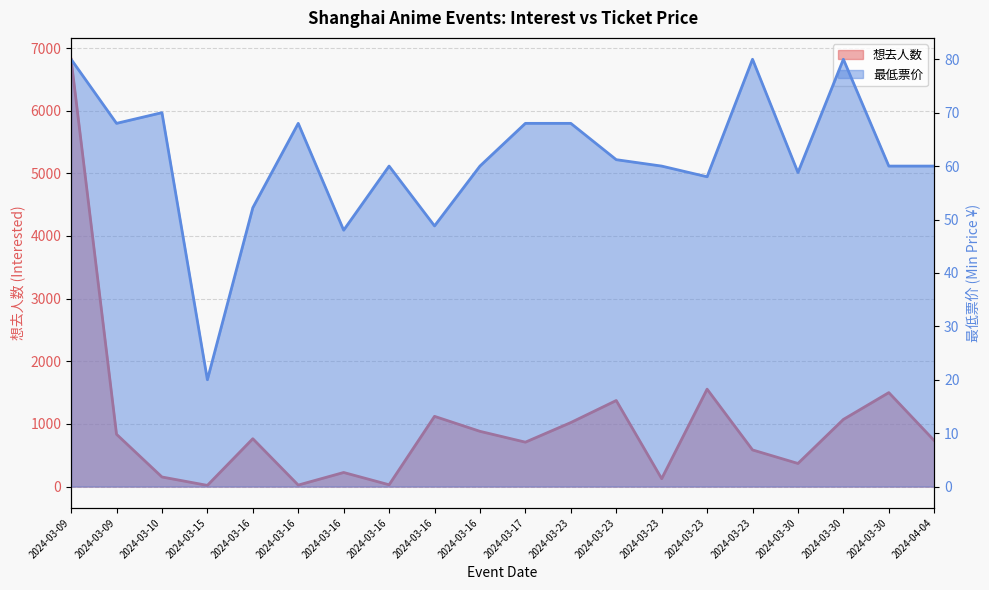

What is the average value of the 最低票价 series?

61.5